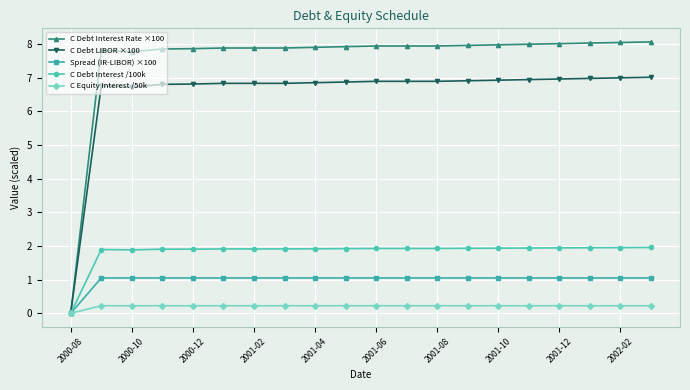

Which series has the largest range (max minus min)?

C Debt Interest Rate ×100